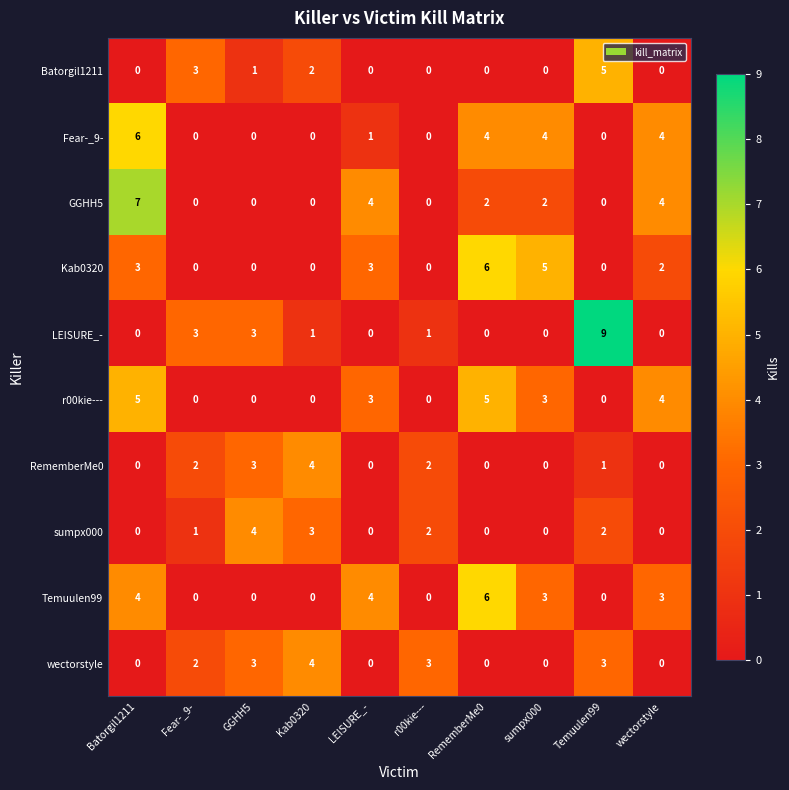

The LEISURE_- series shows 0 at r00kie---. True or false?

False